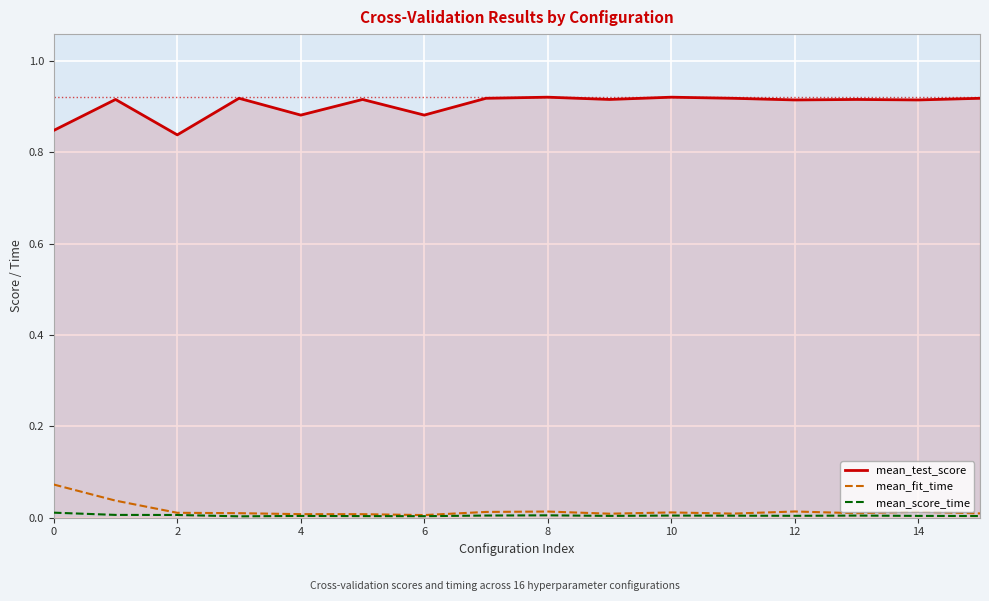

List the series in order of their peak value, lowest first.

mean_score_time, mean_fit_time, mean_test_score